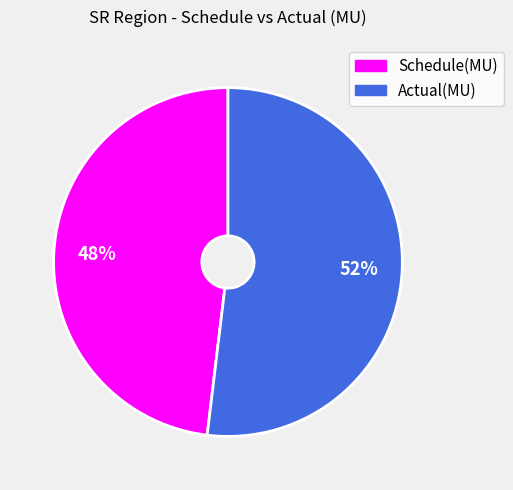

Does any single category account for the majority?

Yes